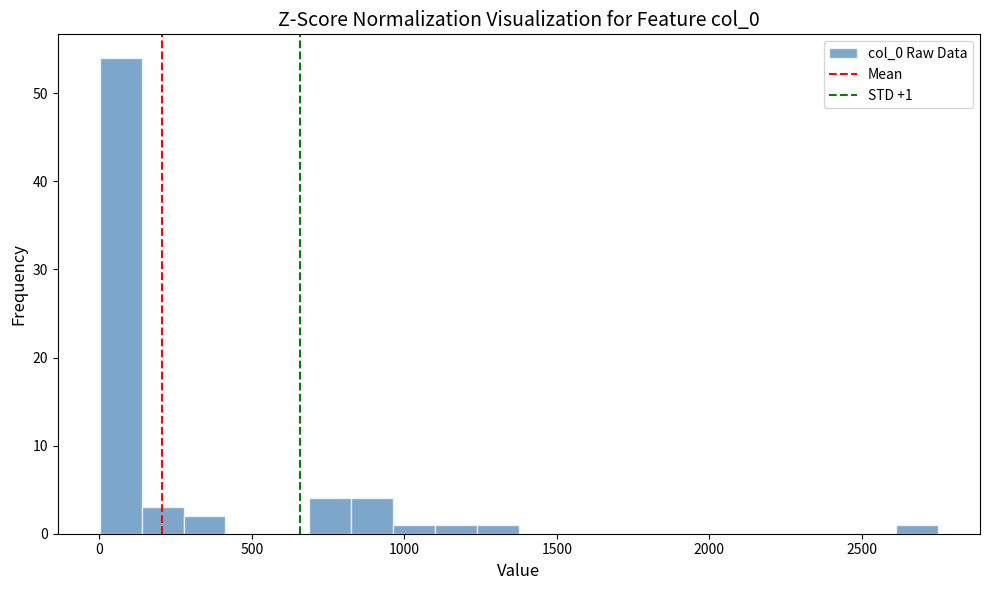

Read against the x-axis, roughly where is the centre of the tallest bar?

50